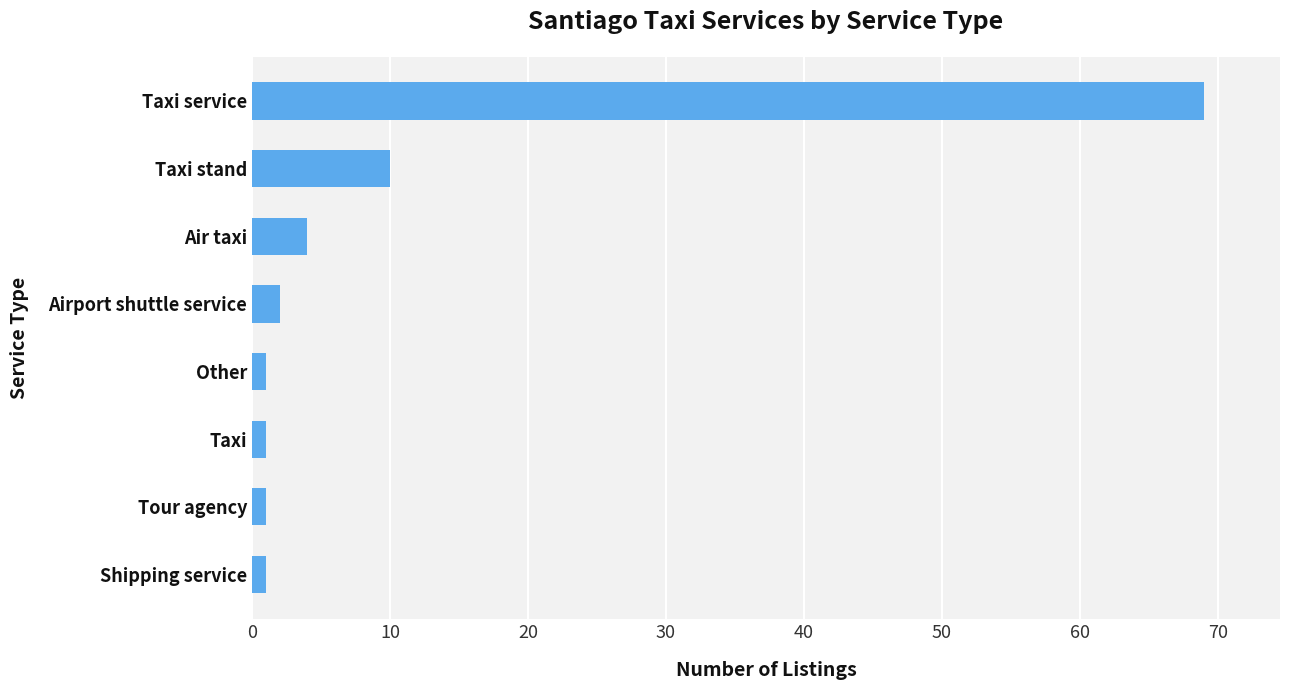

How many data points are less than 2?

4